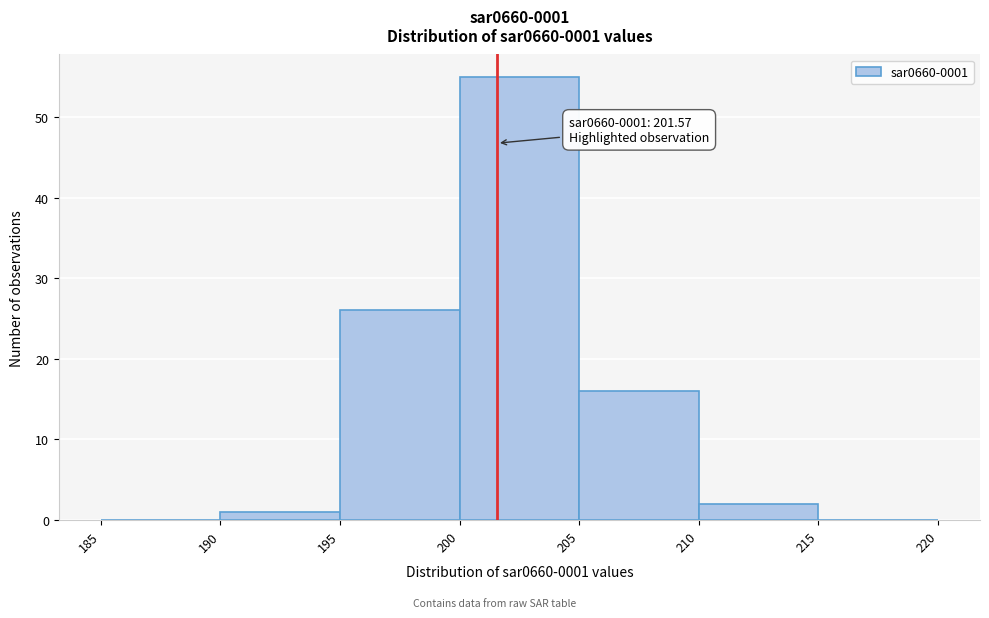

Which range on the x-axis has the tallest bar?

200 to 205